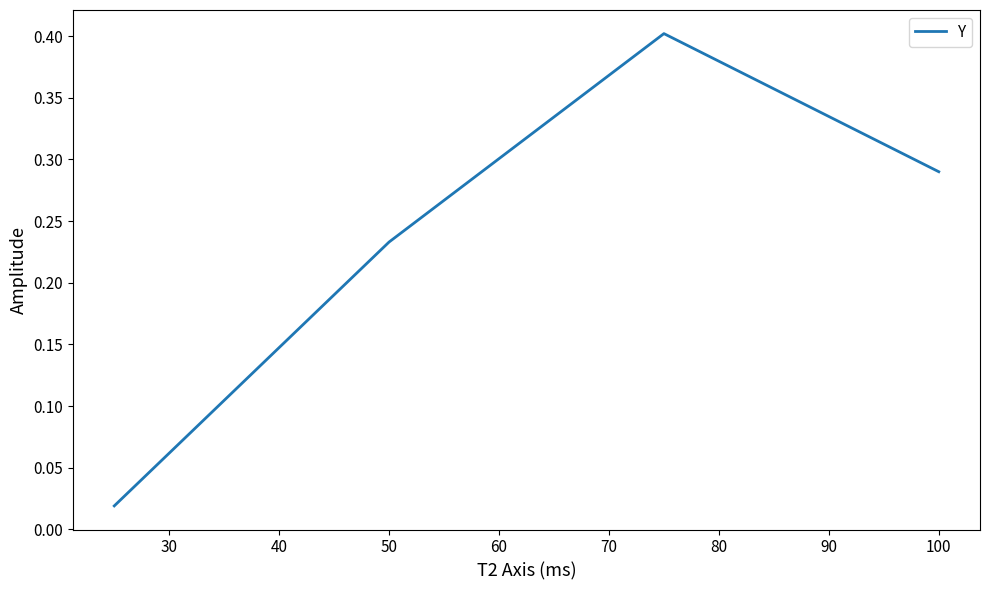

How many interior local peaks (higher than both neighbors) does the data have?

1